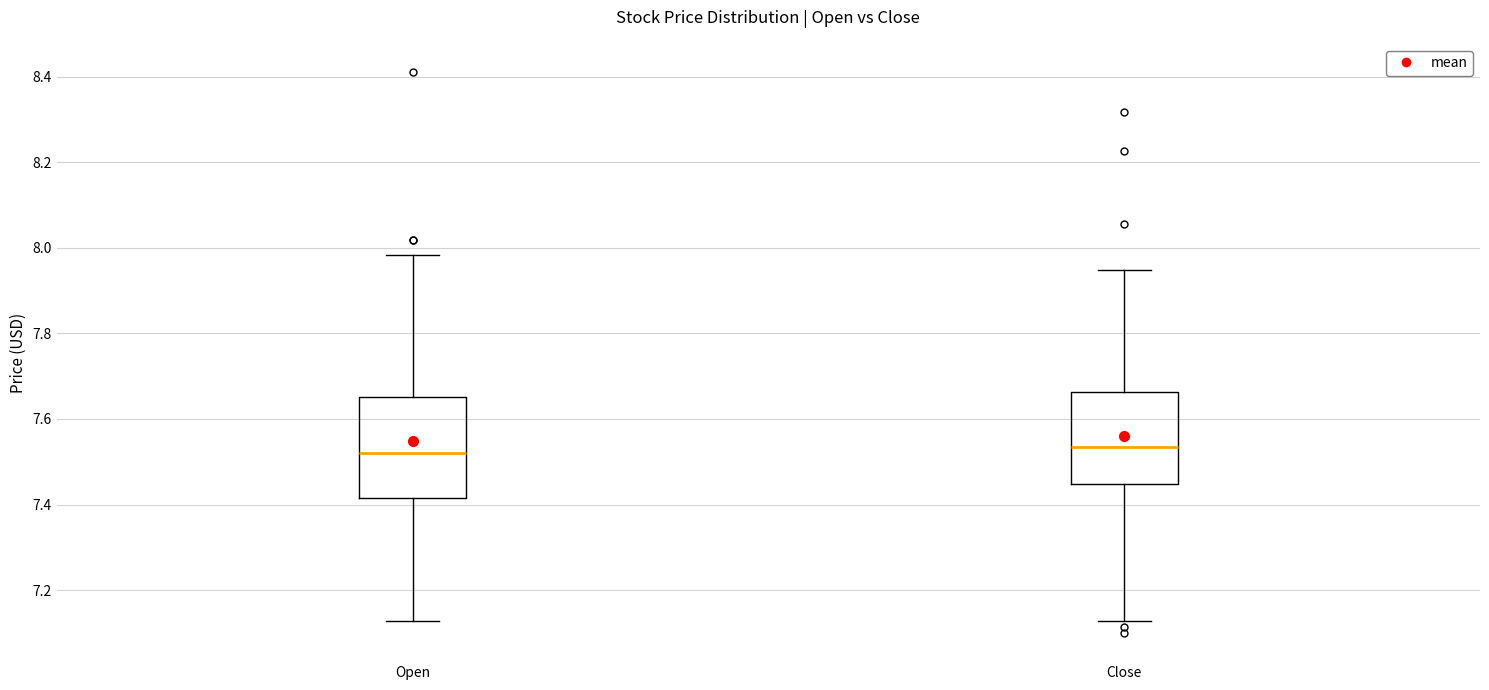

Where does the lower whisker of the box for Open end on the y-axis? The values are not printed on the chart, so give them approximately, as read against the axis.

7.12